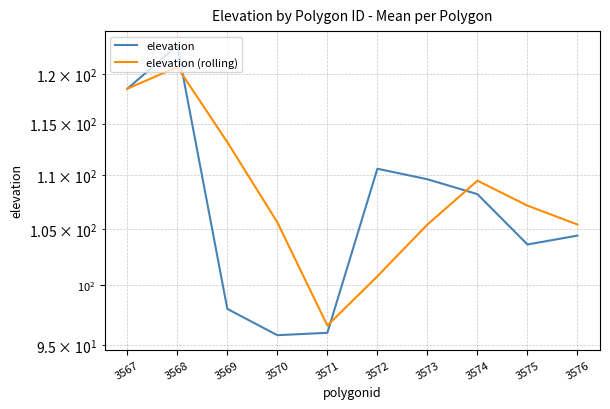

In elevation (rolling), how many points are lower than both neighbors (excluding endpoints)?

1